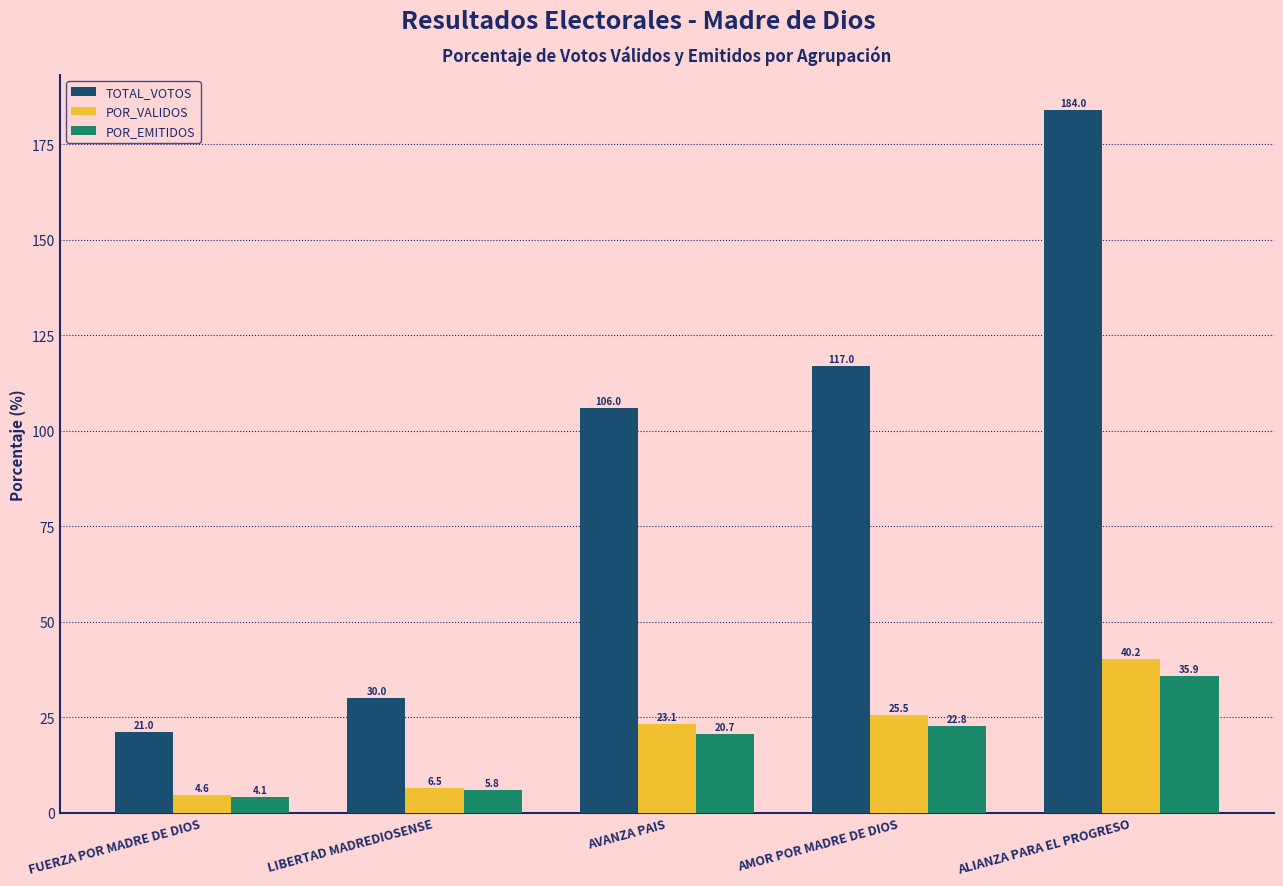

How many values in the POR_VALIDOS series exceed 23?

3